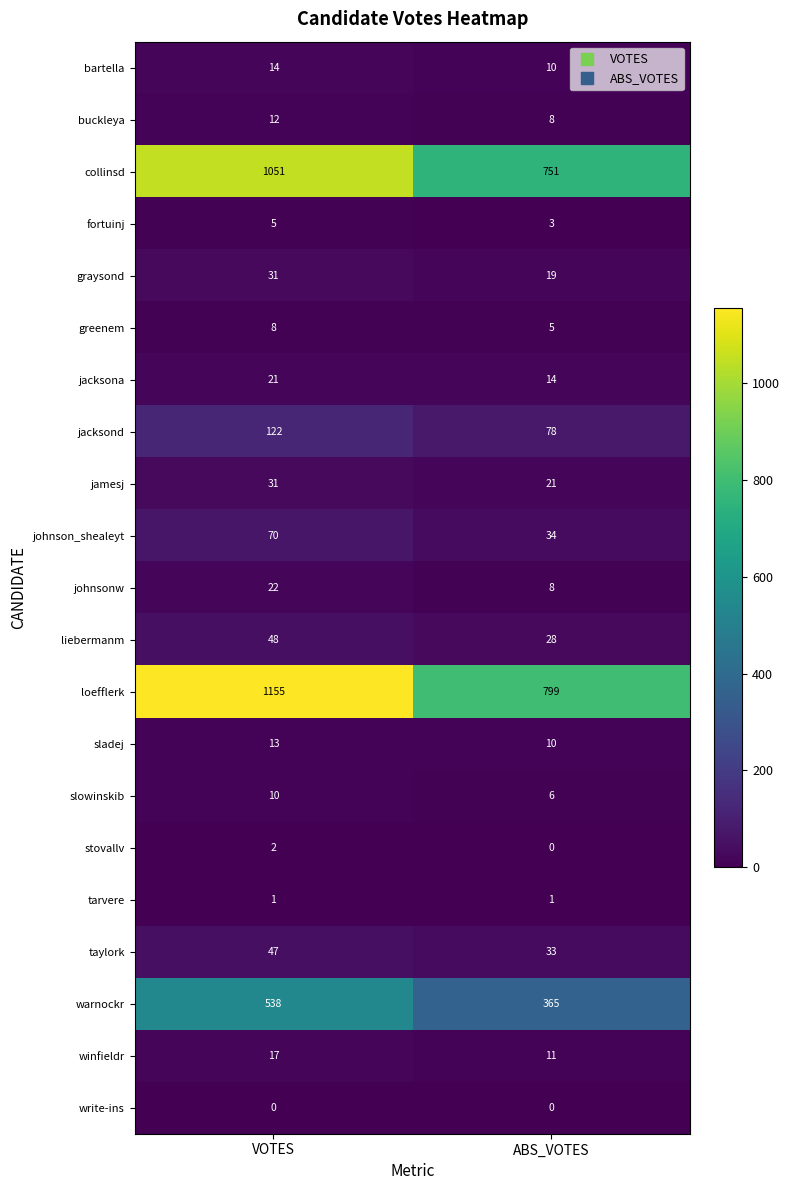

What is the difference between the winfieldr values at ABS_VOTES and VOTES?

6